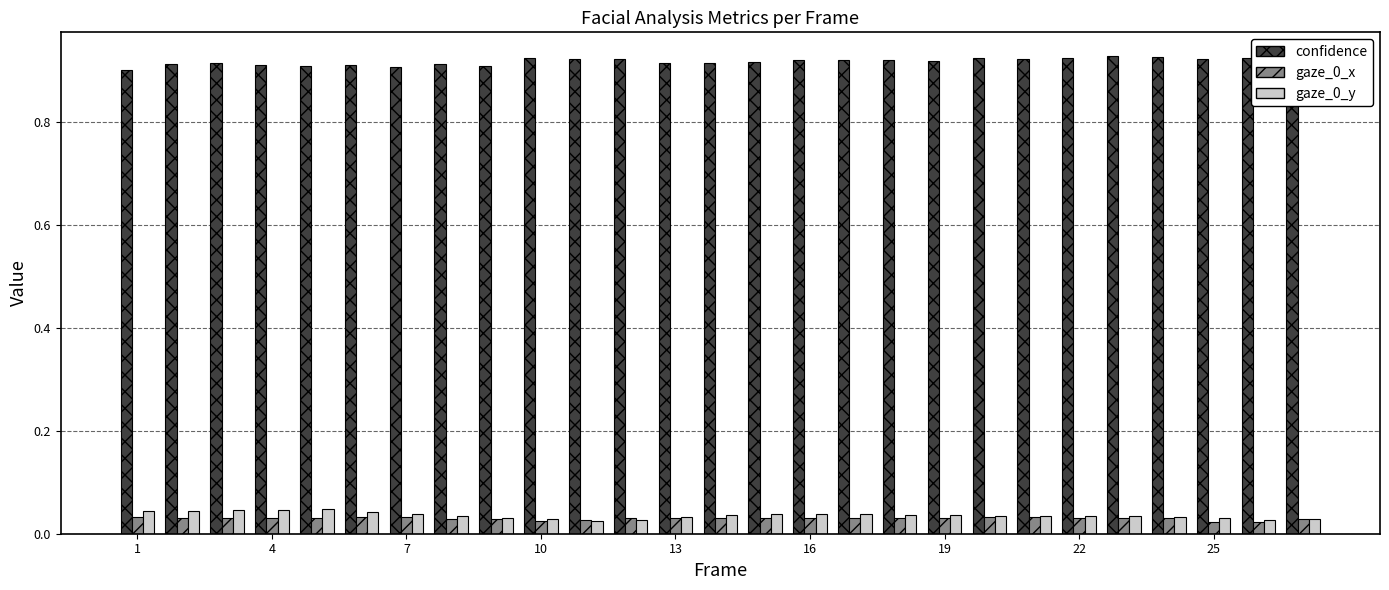

At how many categories does at least one series exceed 0?

27